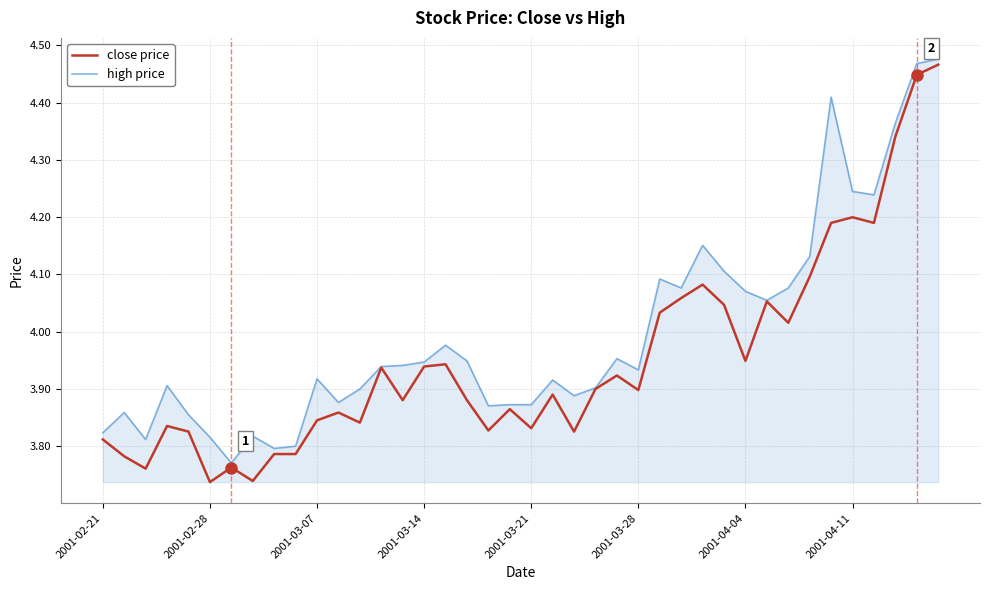

Rank the series by their average value, from highest to lowest.

high price, close price